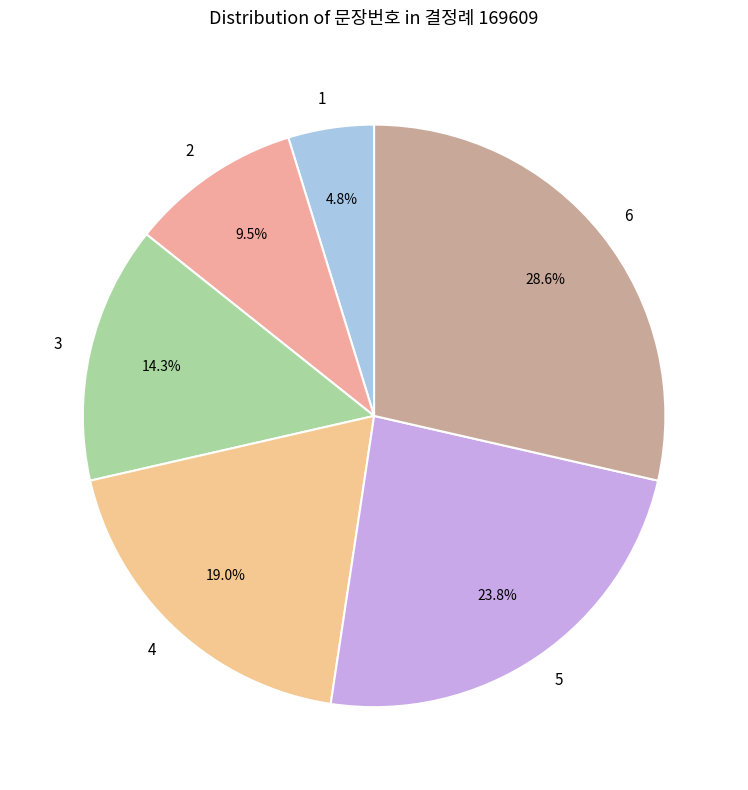

Count the number of slices in the pie.

6